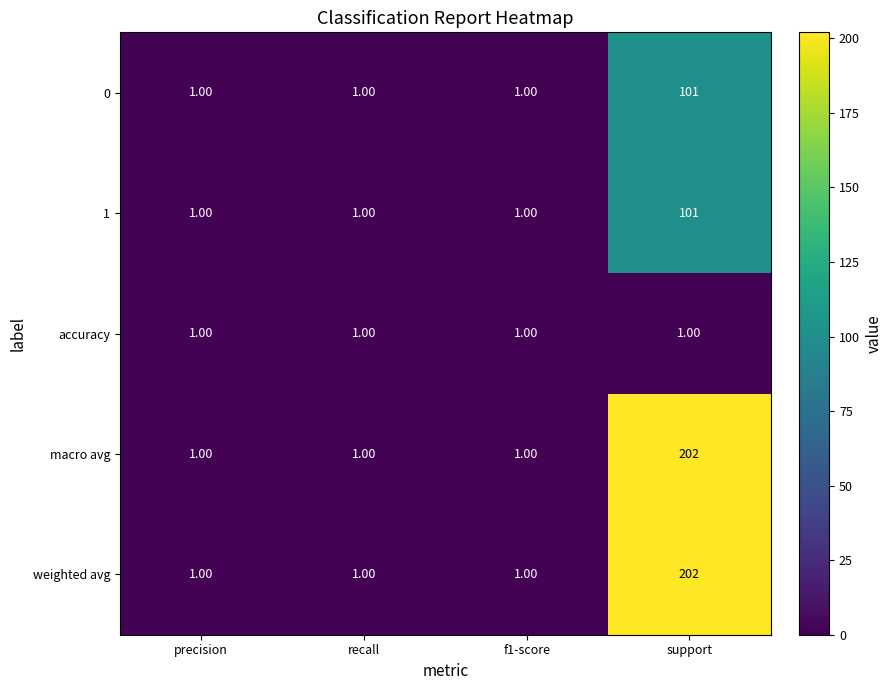

What is the spread (max minus min) of values at support?

201